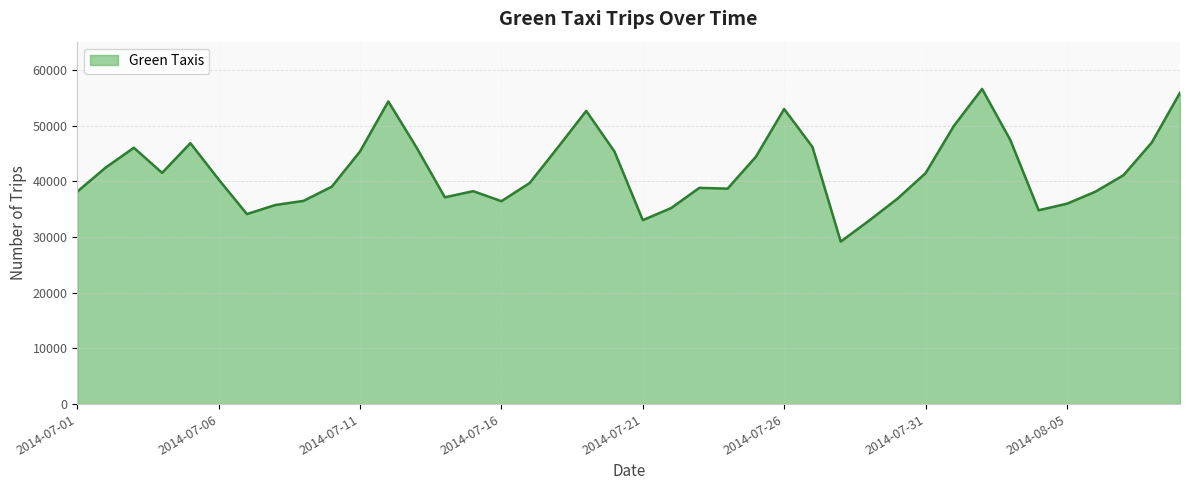

What is the smallest value displayed?

29186